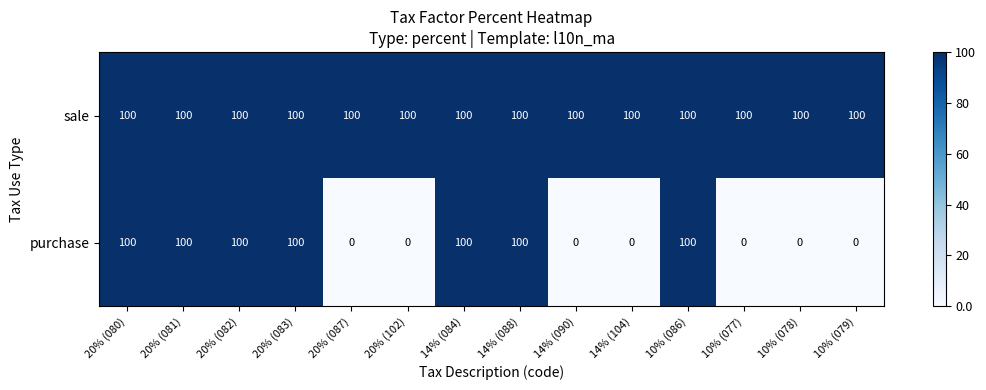

Rank the series by their average value, from highest to lowest.

sale, purchase